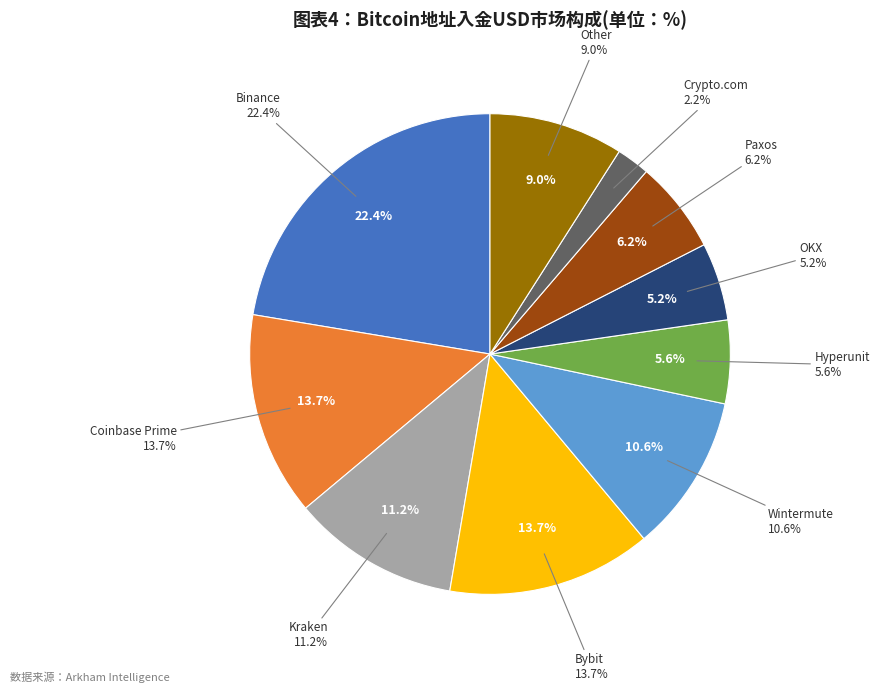

Approximately how many times larger is the value at Coinbase Prime compared to Other?

1.5